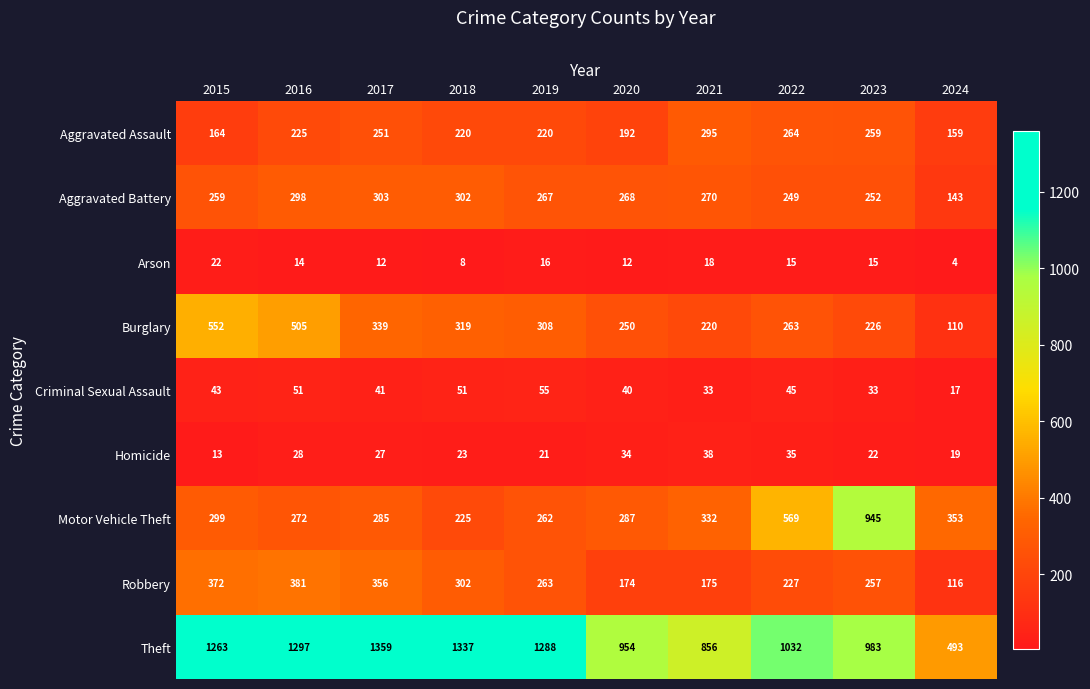

What is the spread (max minus min) of values at 2016?

1283